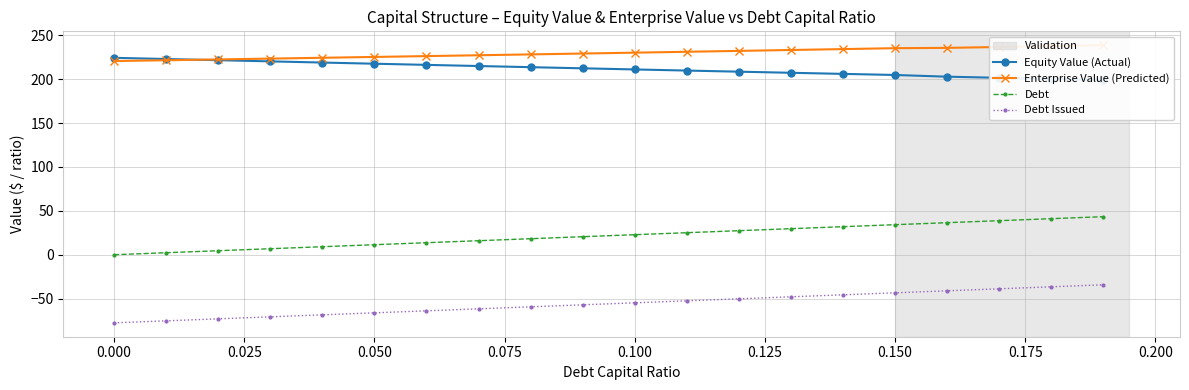

Reading right to left, extract all data points from this chart.

Equity Value (Actual): 199.0	200.3	201.5	202.8	204.8	206.0	207.3	208.5	209.8	211.1	212.4	213.7	215.0	216.3	217.6	218.9	220.3	221.6	223.0	224.3
Enterprise Value (Predicted): 238.7	237.7	236.6	235.6	235.3	234.3	233.2	232.2	231.2	230.2	229.2	228.2	227.2	226.3	225.3	224.4	223.4	222.5	221.6	220.6
Debt: 43.3	41.1	38.8	36.5	34.2	31.9	29.7	27.4	25.1	22.8	20.5	18.2	16.0	13.7	11.4	9.1	6.8	4.6	2.3	0.0
Debt Issued: -34.3	-36.5	-38.8	-41.1	-43.4	-45.7	-47.9	-50.2	-52.5	-54.8	-57.1	-59.4	-61.6	-63.9	-66.2	-68.5	-70.8	-73.0	-75.3	-77.6